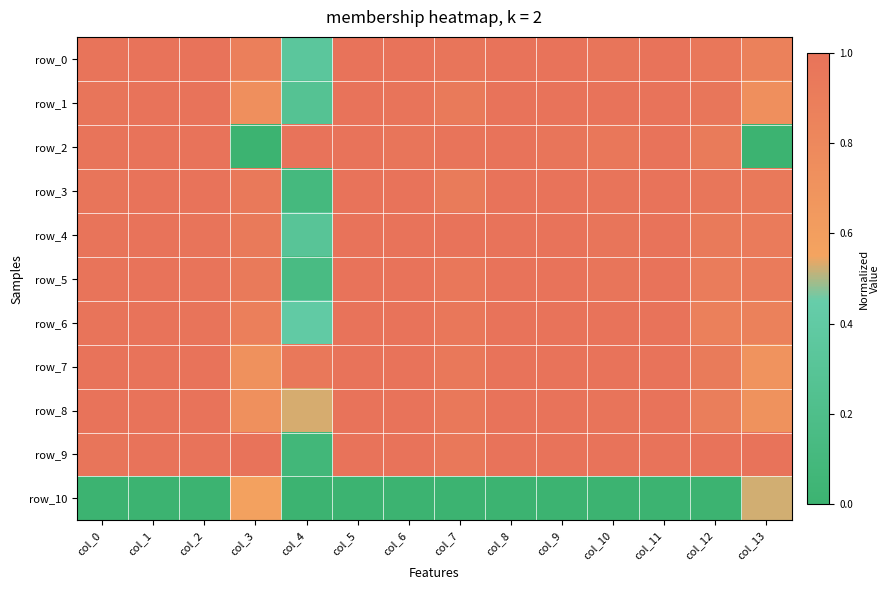

What is the difference between the row_4 values at col_7 and col_3?

0.1